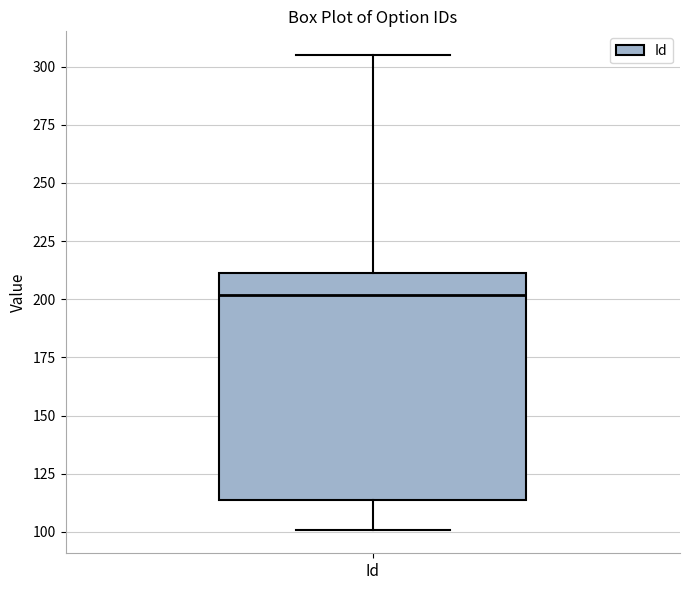

Transcribe this box plot: give where the median line is, the range the box spans, and where the two whiskers end, as read against the y-axis. The values are not printed on the chart, so give them approximately, as read against the axis.

median 200, box 115 to 210, whiskers 100 to 305